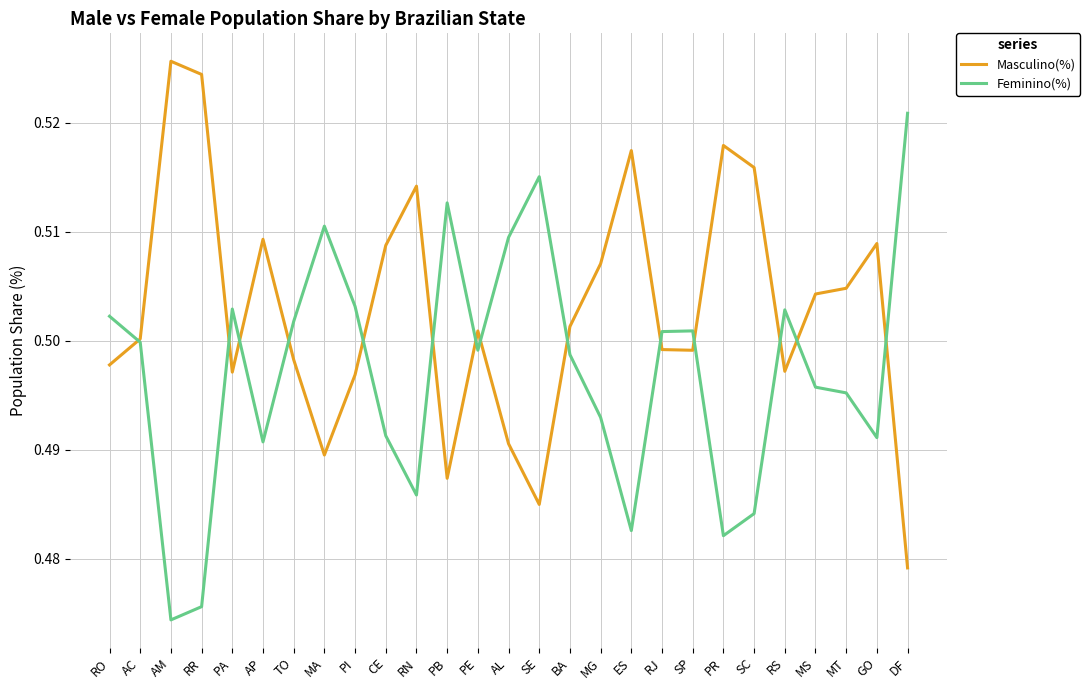

True or false: Masculino(%) has more than 0 interior local peaks.

True